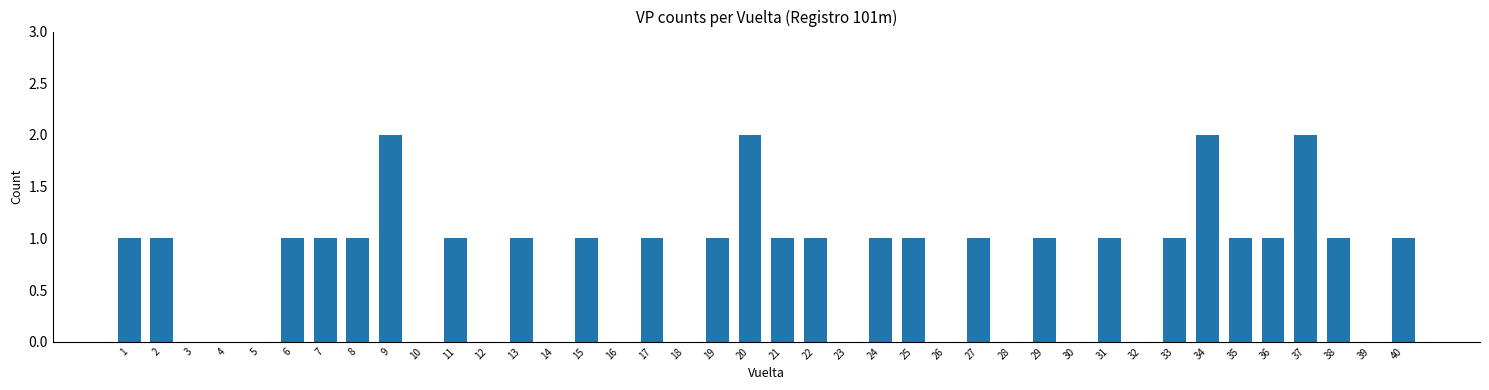

The value at 18 is 0. True or false?

True